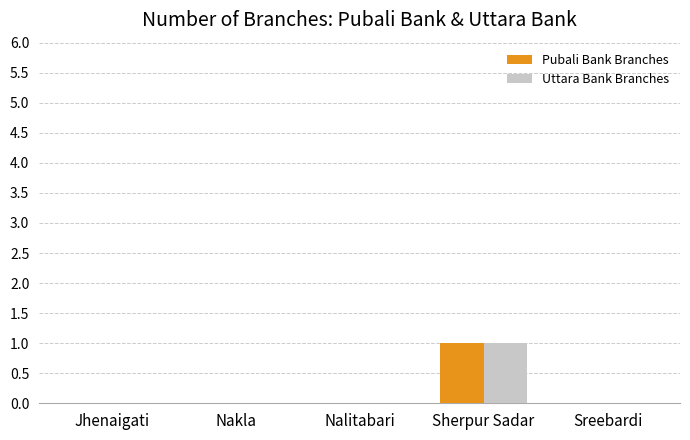

The Uttara Bank Branches series shows 0 at Jhenaigati. True or false?

True